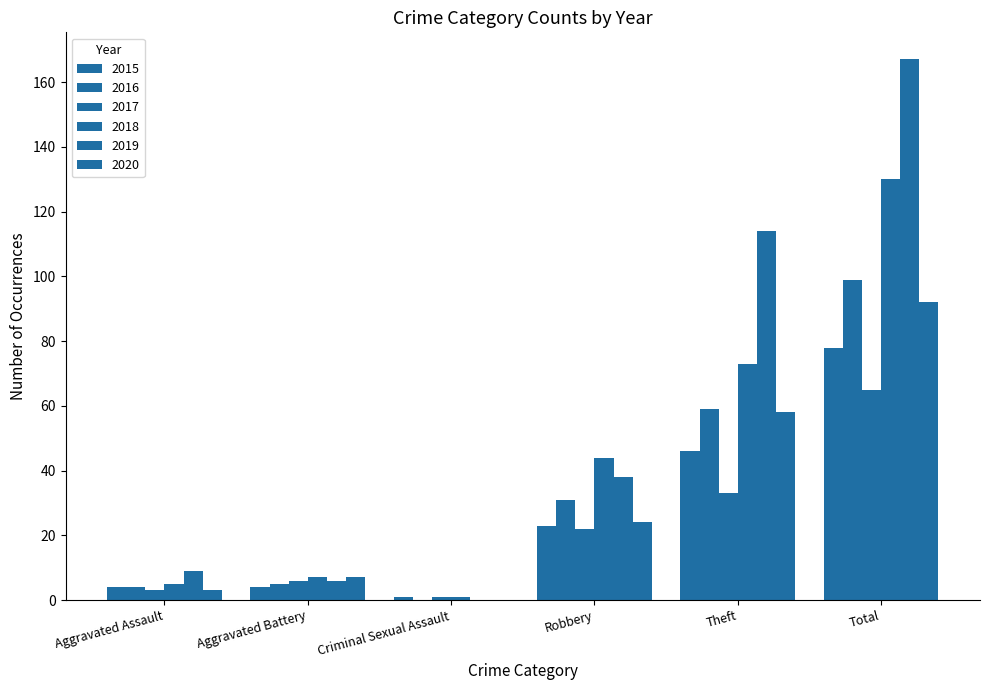

Reading left to right, list all the values displayed in this chart.

2015: Aggravated Assault=4	Aggravated Battery=4	Criminal Sexual Assault=1	Robbery=23	Theft=46	Total=78
2016: Aggravated Assault=4	Aggravated Battery=5	Criminal Sexual Assault=0	Robbery=31	Theft=59	Total=99
2017: Aggravated Assault=3	Aggravated Battery=6	Criminal Sexual Assault=1	Robbery=22	Theft=33	Total=65
2018: Aggravated Assault=5	Aggravated Battery=7	Criminal Sexual Assault=1	Robbery=44	Theft=73	Total=130
2019: Aggravated Assault=9	Aggravated Battery=6	Criminal Sexual Assault=0	Robbery=38	Theft=114	Total=167
2020: Aggravated Assault=3	Aggravated Battery=7	Criminal Sexual Assault=0	Robbery=24	Theft=58	Total=92